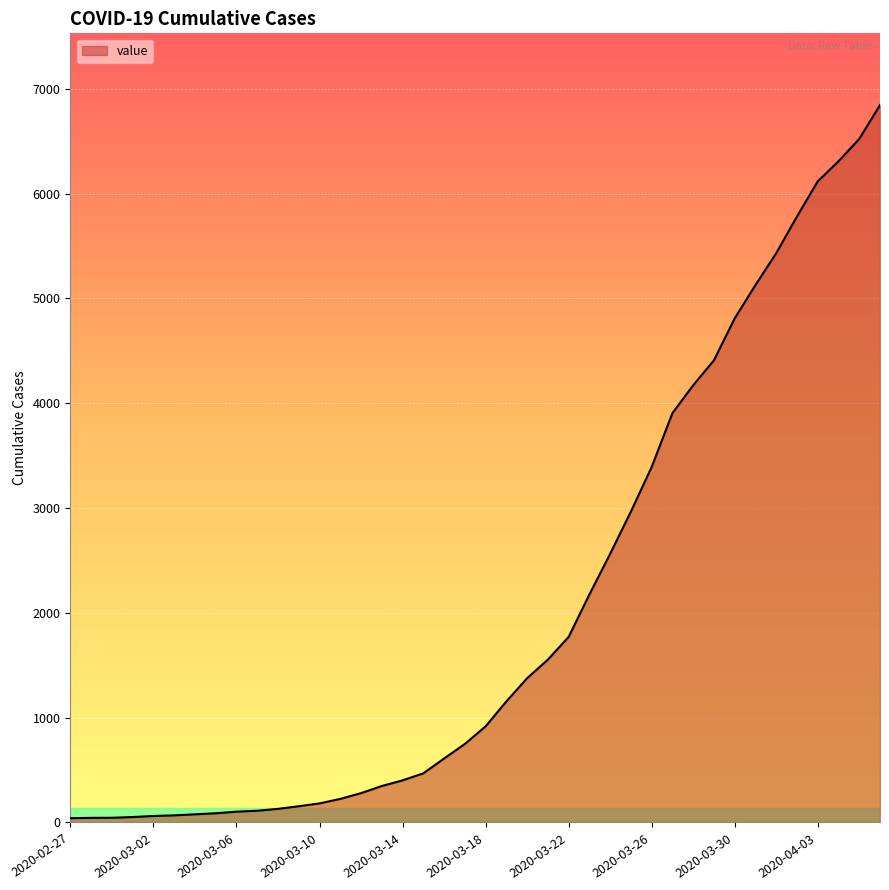

What is the maximum value shown in the chart?

6844